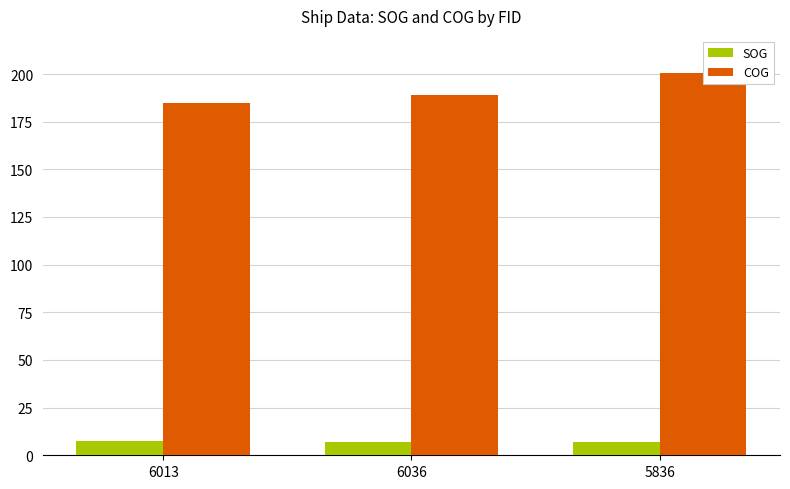

What are all the series names shown in the legend?

SOG, COG